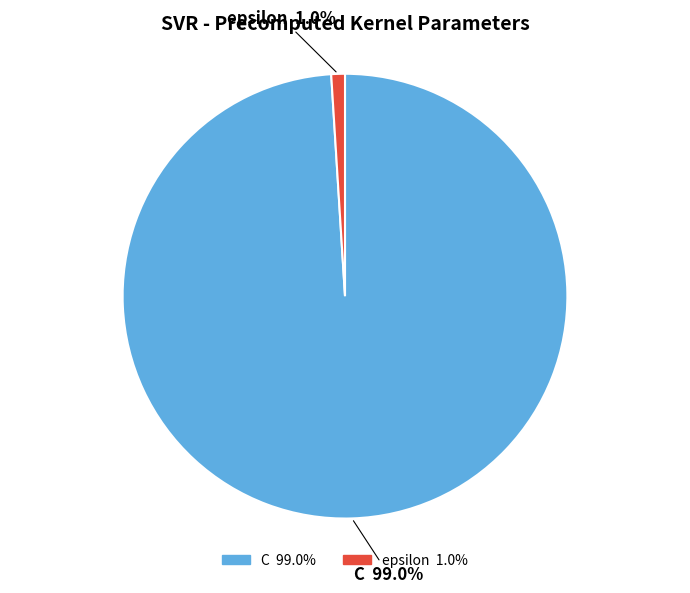

Which category accounts for the majority?

C